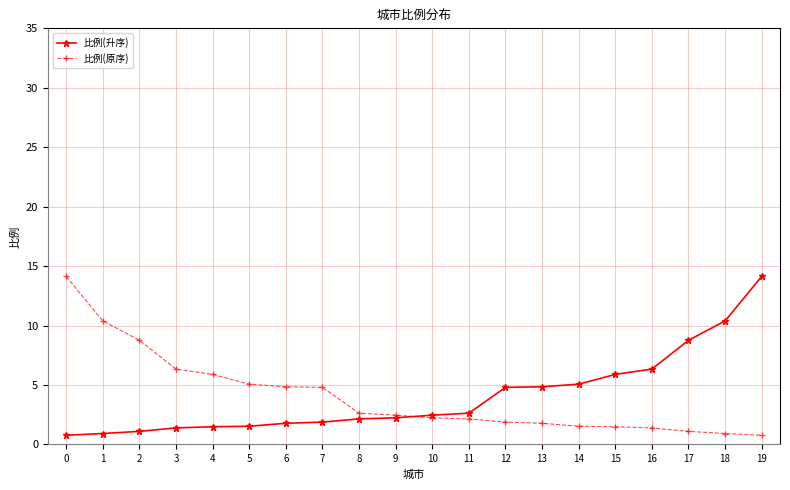

The value of 比例(升序) at 7 is 1.9. True or false?

True